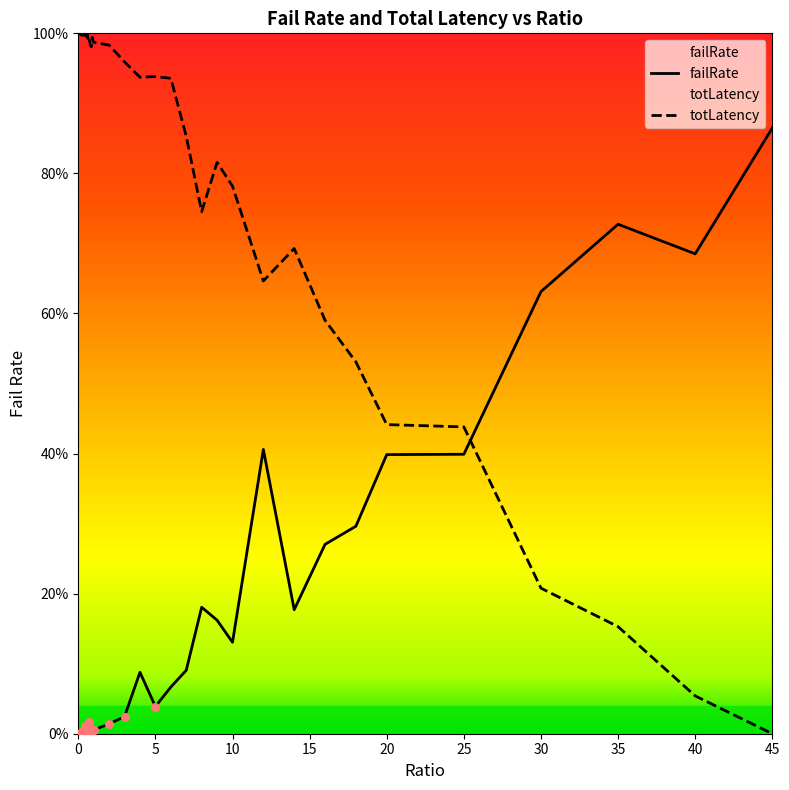

Which series has the widest spread of Y values?

totLatency